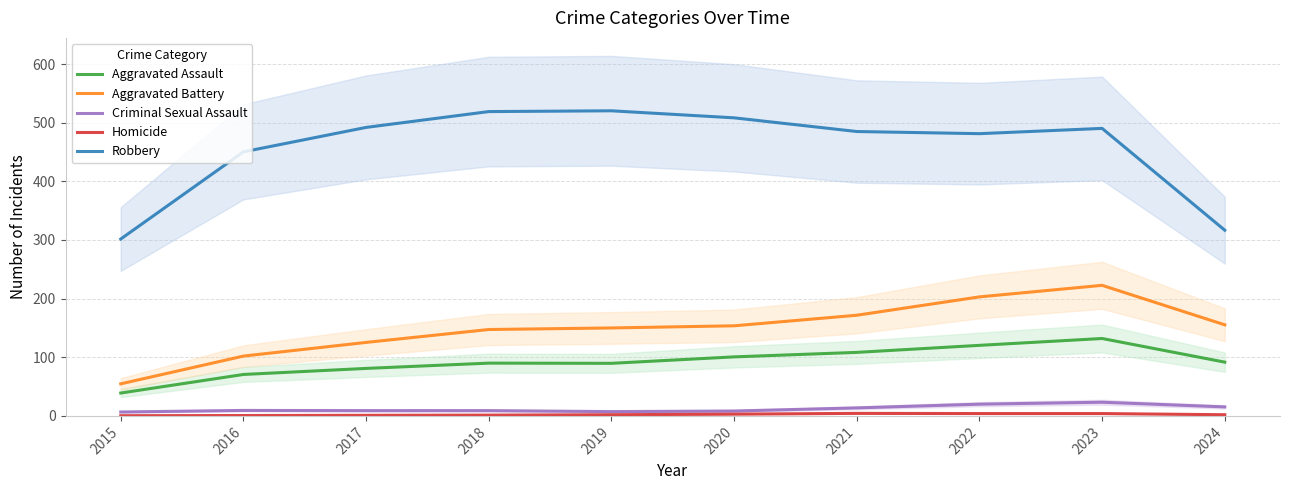

Is the value of Robbery at 2023 greater than the value of Aggravated Assault at 2023?

Yes